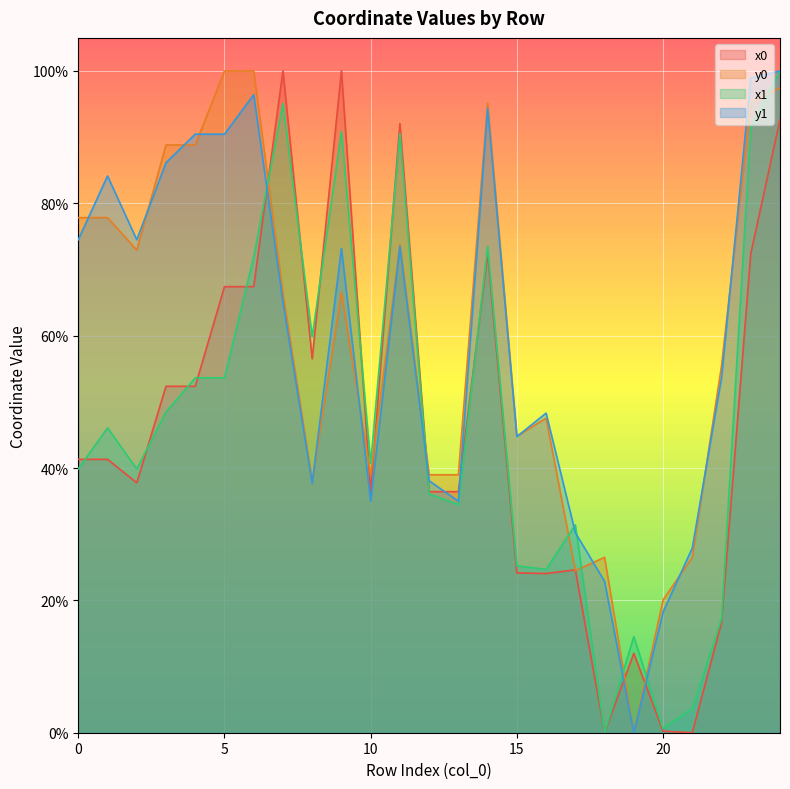

Reading right to left, extract all data points from this chart.

x0: 24=92.7	23=72.4	22=16.7	21=0.0	20=0.2	19=12.0	18=0.0	17=24.6	16=24.1	15=24.2	14=72.4	13=36.4	12=36.4	11=92.0	10=36.4	9=100.0	8=56.5	7=100.0	6=67.4	5=67.4	4=52.4	3=52.4	2=37.8	1=41.3	0=41.3
y0: 24=97.5	23=95.1	22=55.4	21=26.5	20=20.1	19=0.0	18=26.5	17=24.5	16=47.5	15=44.8	14=95.1	13=39.0	12=39.0	11=73.8	10=39.0	9=66.5	8=38.0	7=66.5	6=100.0	5=100.0	4=88.8	3=88.8	2=72.9	1=77.8	0=77.8
x1: 24=100.0	23=91.5	22=17.2	21=3.7	20=0.6	19=14.5	18=0.0	17=31.4	16=24.7	15=25.2	14=73.5	13=34.5	12=36.1	11=90.6	10=40.7	9=90.9	8=59.8	7=95.1	6=71.9	5=53.6	4=53.6	3=48.5	2=39.9	1=46.1	0=39.9
y1: 24=100.0	23=98.9	22=53.6	21=27.9	20=18.2	19=0.0	18=22.9	17=30.2	16=48.3	15=44.7	14=94.4	13=35.0	12=38.1	11=73.5	10=35.0	9=73.2	8=37.7	7=65.1	6=96.4	5=90.5	4=90.5	3=86.1	2=74.5	1=84.1	0=74.5